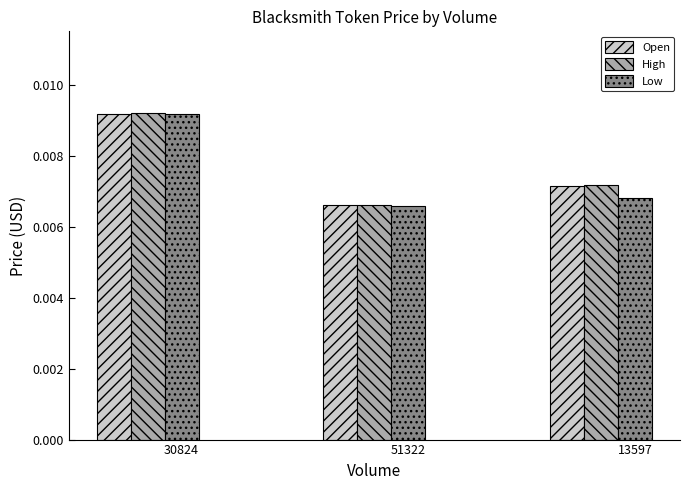

At which category is the sum across all series the highest?

30824